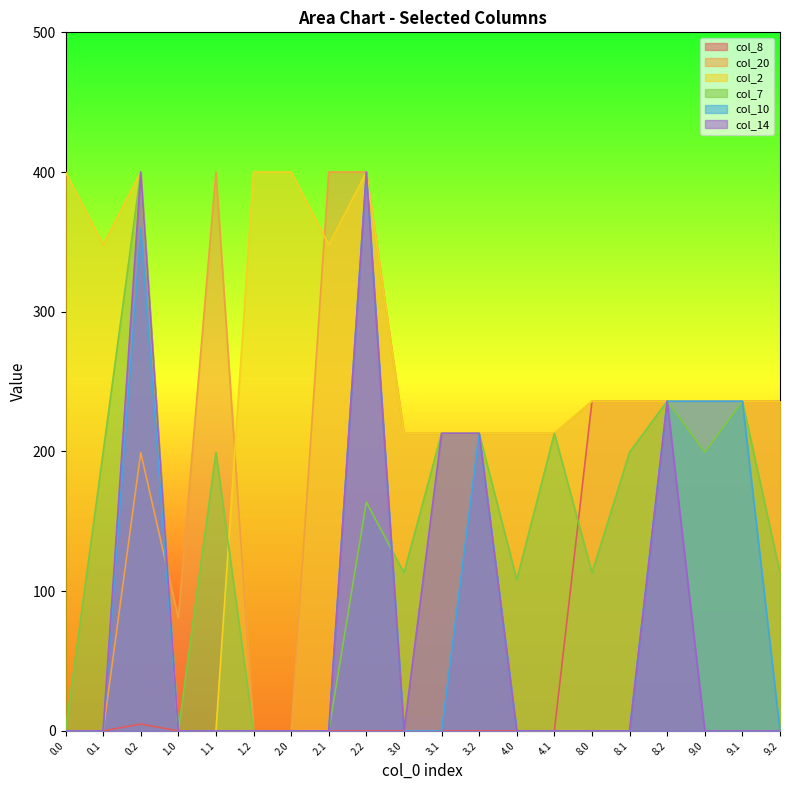

At which label is col_20 closest to 200?

0.2